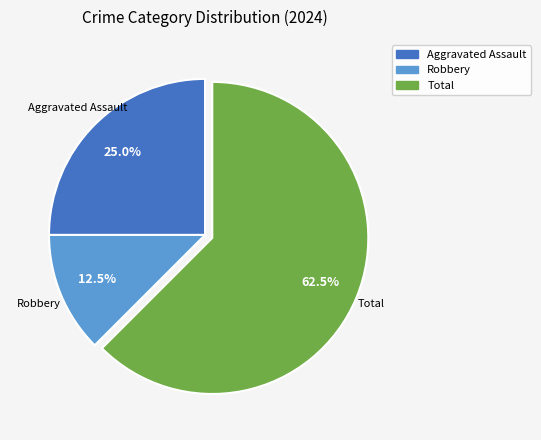

How many segments does this pie chart have?

3